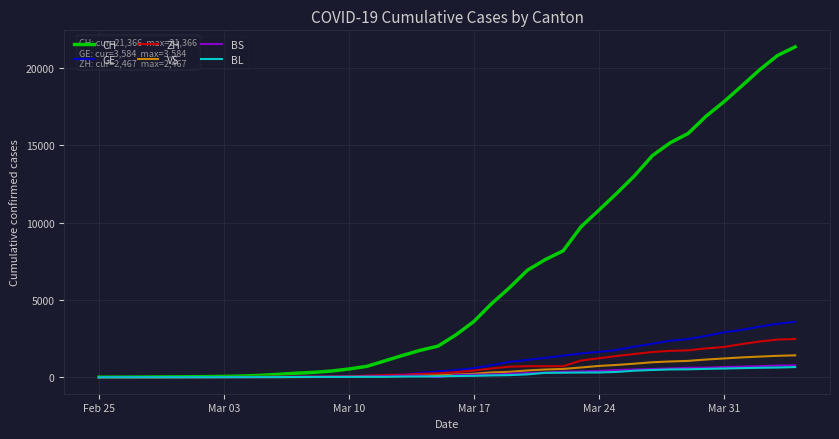

Which series has the largest total across all categories?

CH